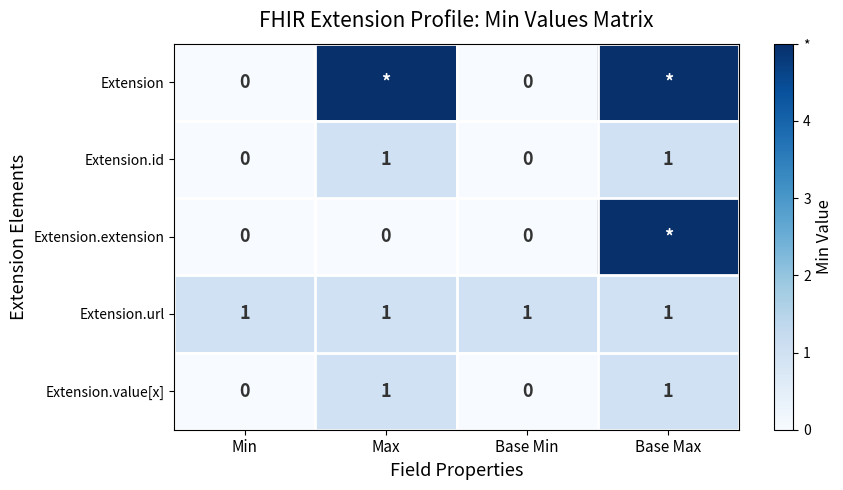

What is the total value across all series at Base Min?

1